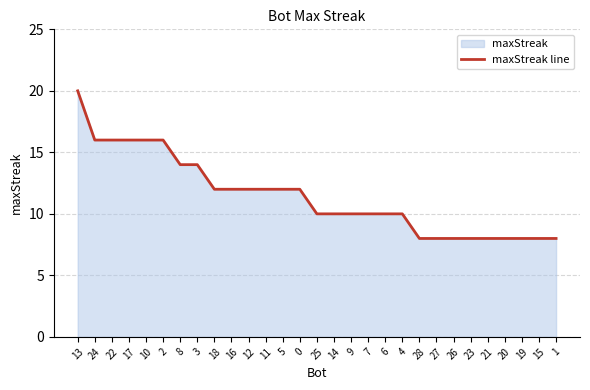

Reading right to left, extract all data points from this chart.

8	8	8	8	8	8	8	8	8	10	10	10	10	10	10	12	12	12	12	12	12	14	14	16	16	16	16	16	20